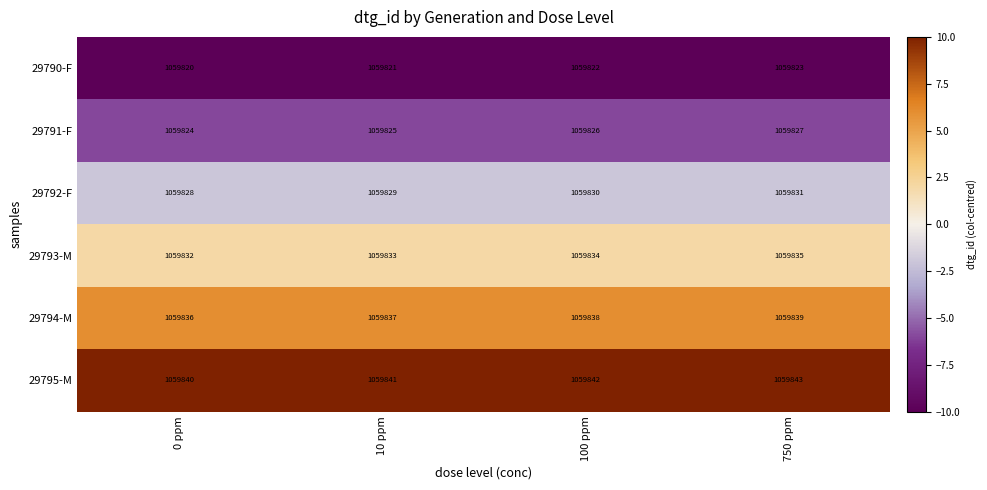

Rank the series at 100 ppm from highest to lowest value.

29795-M, 29794-M, 29793-M, 29792-F, 29791-F, 29790-F